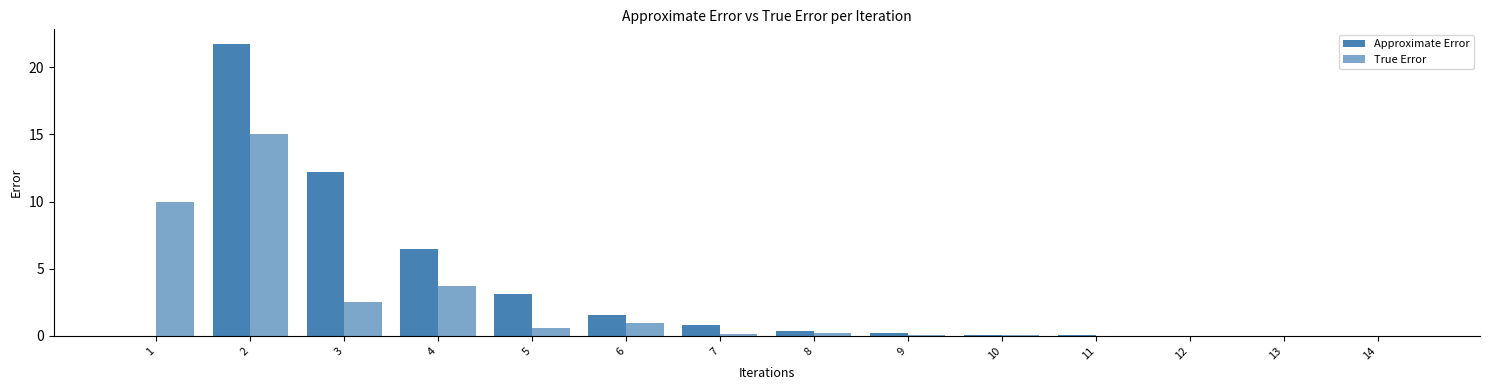

How many data points does each series have?

14